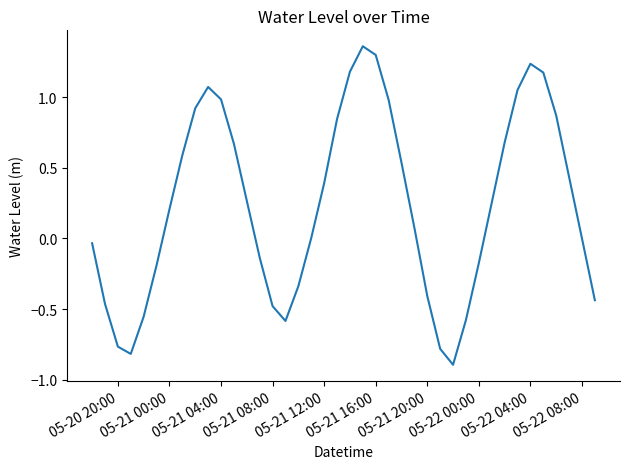

What is the minimum value shown in the chart?

-0.9